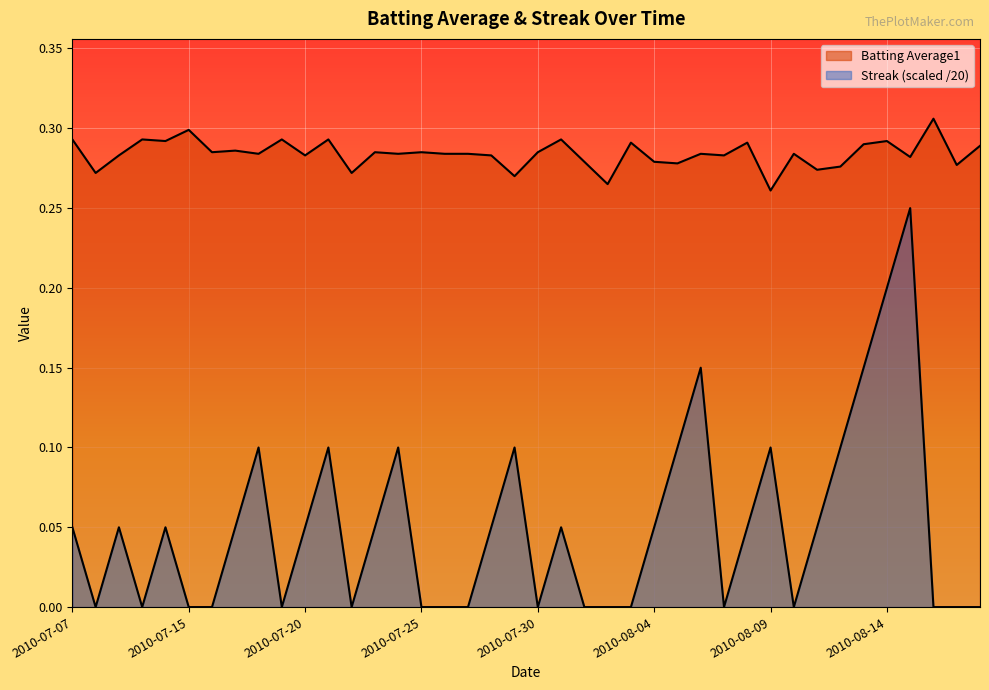

Reading left to right, extract all data points from this chart.

Batting Average1: 2010-07-07=0.3	2010-07-08=0.3	2010-07-09=0.3	2010-07-10=0.3	2010-07-11=0.3	2010-07-15=0.3	2010-07-16=0.3	2010-07-17=0.3	2010-07-18=0.3	2010-07-19=0.3	2010-07-20=0.3	2010-07-21=0.3	2010-07-22=0.3	2010-07-23=0.3	2010-07-24=0.3	2010-07-25=0.3	2010-07-26=0.3	2010-07-27=0.3	2010-07-28=0.3	2010-07-29=0.3	2010-07-30=0.3	2010-07-31=0.3	2010-08-01=0.3	2010-08-02=0.3	2010-08-03=0.3	2010-08-04=0.3	2010-08-05=0.3	2010-08-06=0.3	2010-08-07=0.3	2010-08-08=0.3	2010-08-09=0.3	2010-08-10=0.3	2010-08-11=0.3	2010-08-12=0.3	2010-08-13=0.3	2010-08-14=0.3	2010-08-15=0.3	2010-08-16=0.3	2010-08-17=0.3	2010-08-18=0.3
Streak: 2010-07-07=0.1	2010-07-08=0.0	2010-07-09=0.1	2010-07-10=0.0	2010-07-11=0.1	2010-07-15=0.0	2010-07-16=0.0	2010-07-17=0.1	2010-07-18=0.1	2010-07-19=0.0	2010-07-20=0.1	2010-07-21=0.1	2010-07-22=0.0	2010-07-23=0.1	2010-07-24=0.1	2010-07-25=0.0	2010-07-26=0.0	2010-07-27=0.0	2010-07-28=0.1	2010-07-29=0.1	2010-07-30=0.0	2010-07-31=0.1	2010-08-01=0.0	2010-08-02=0.0	2010-08-03=0.0	2010-08-04=0.1	2010-08-05=0.1	2010-08-06=0.1	2010-08-07=0.0	2010-08-08=0.1	2010-08-09=0.1	2010-08-10=0.0	2010-08-11=0.1	2010-08-12=0.1	2010-08-13=0.1	2010-08-14=0.2	2010-08-15=0.2	2010-08-16=0.0	2010-08-17=0.0	2010-08-18=0.0